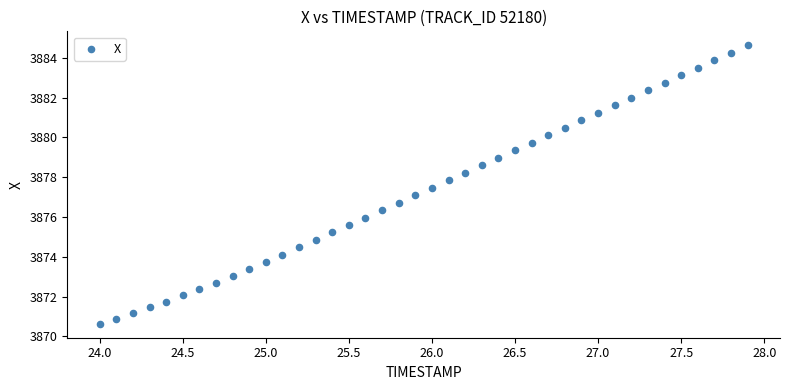

What is the range of X values (max minus min)?

3.9